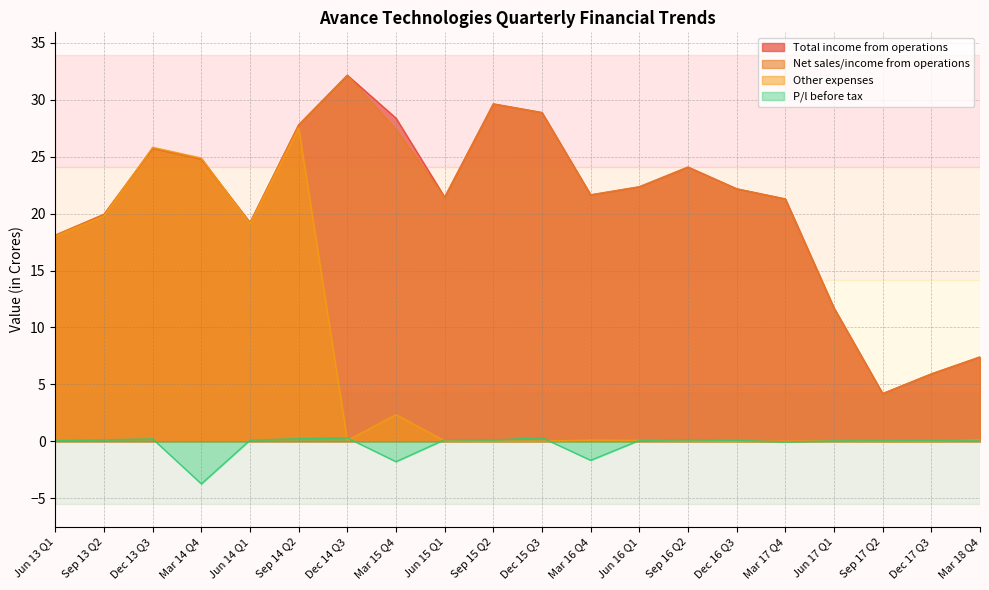

Where do Other expenses and Net sales/income from operations first cross each other?

Sep 13 Q2 and Dec 13 Q3